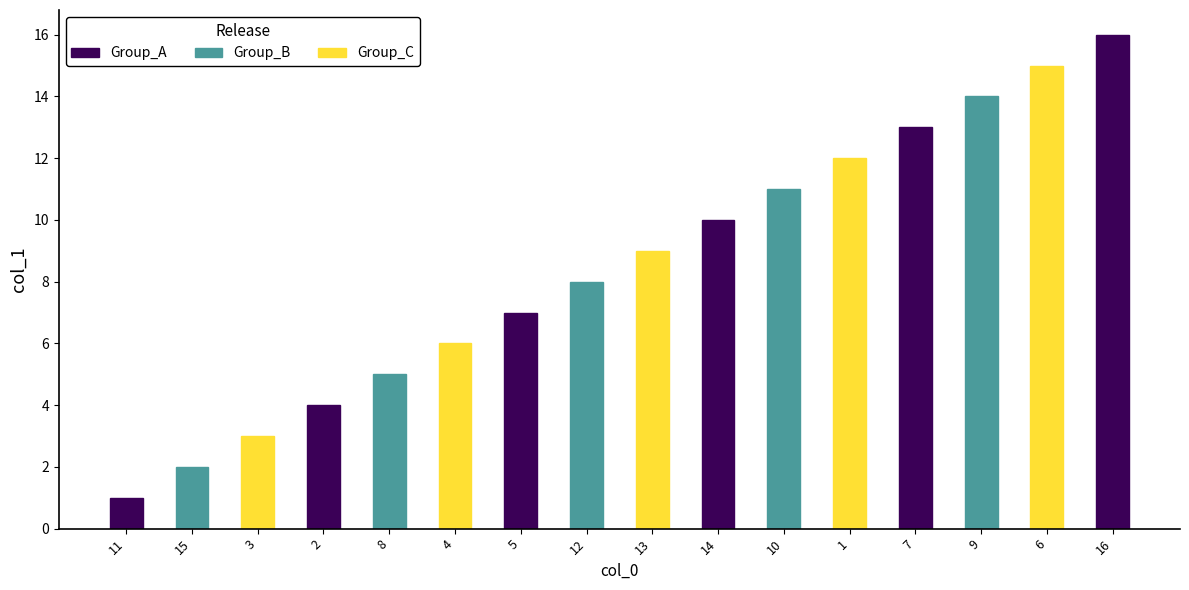

The value at 10 is 15. True or false?

False